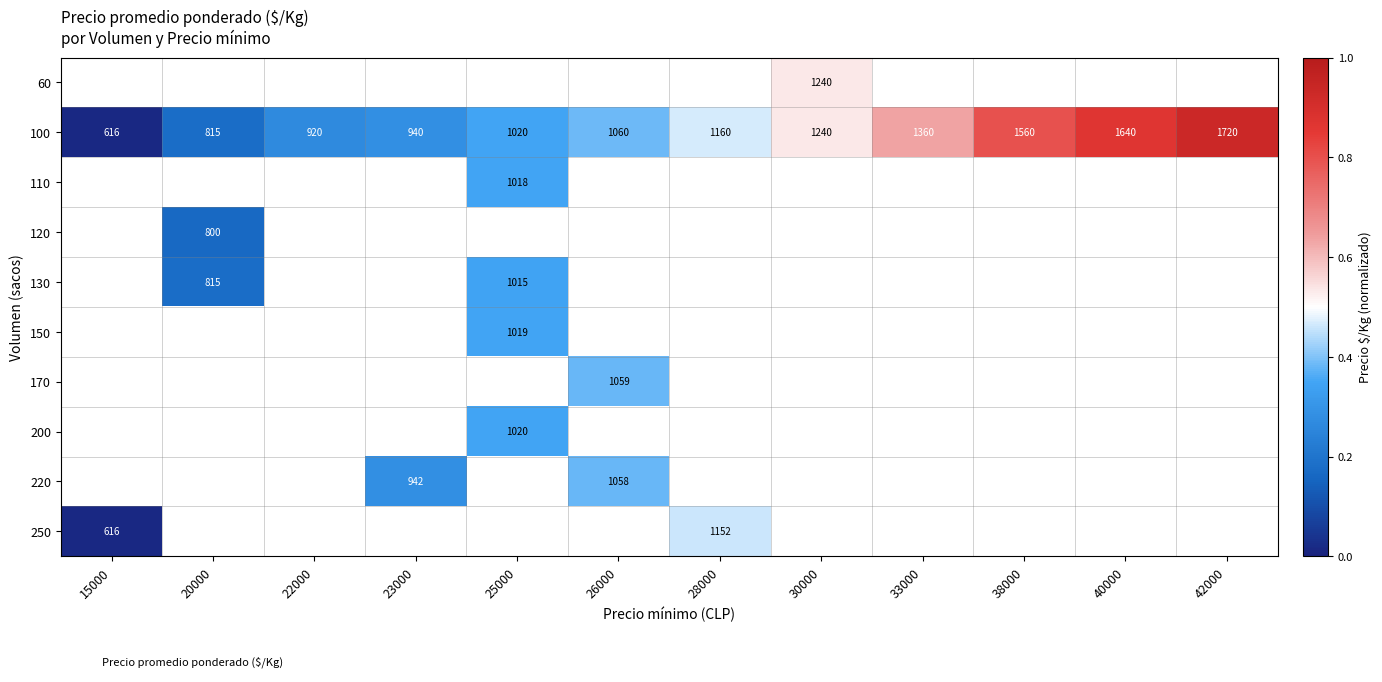

Which series has the largest total across all categories?

100